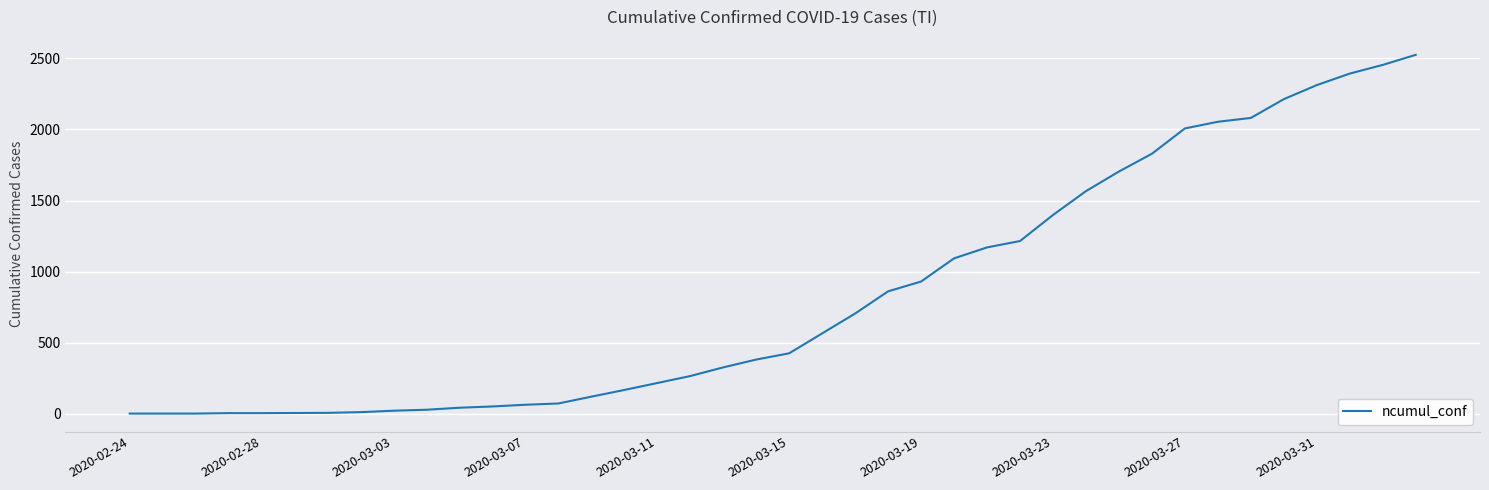

What is the difference between the maximum and minimum values?

2524